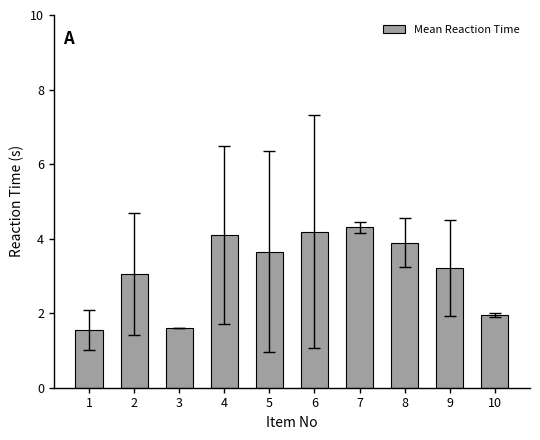

What is the change in value from 3 to 10?

+0.3